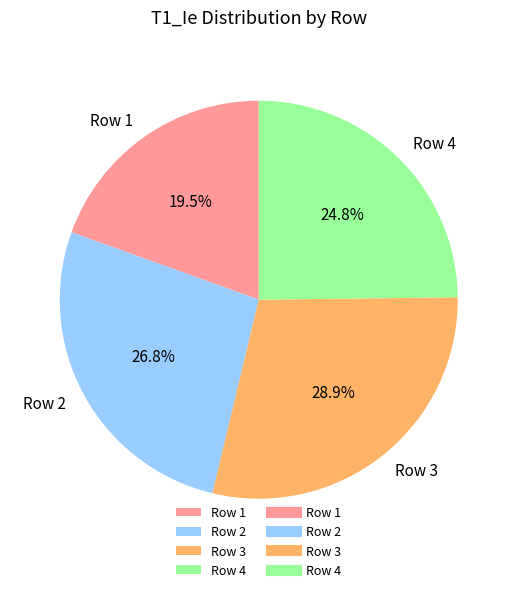

Which category has the biggest portion of the pie?

Row 3